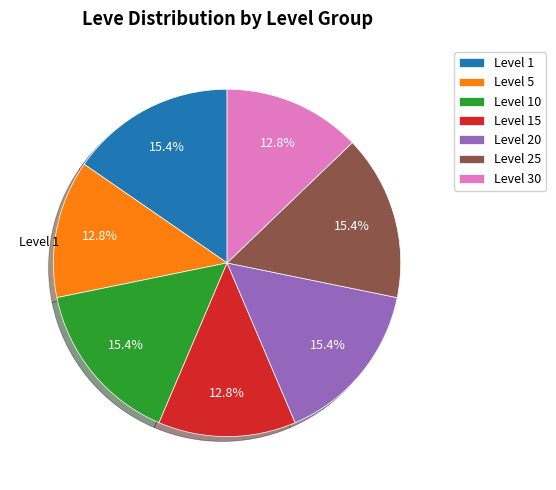

To the nearest percent, what is the difference between the largest and smallest slice percentages?

3%